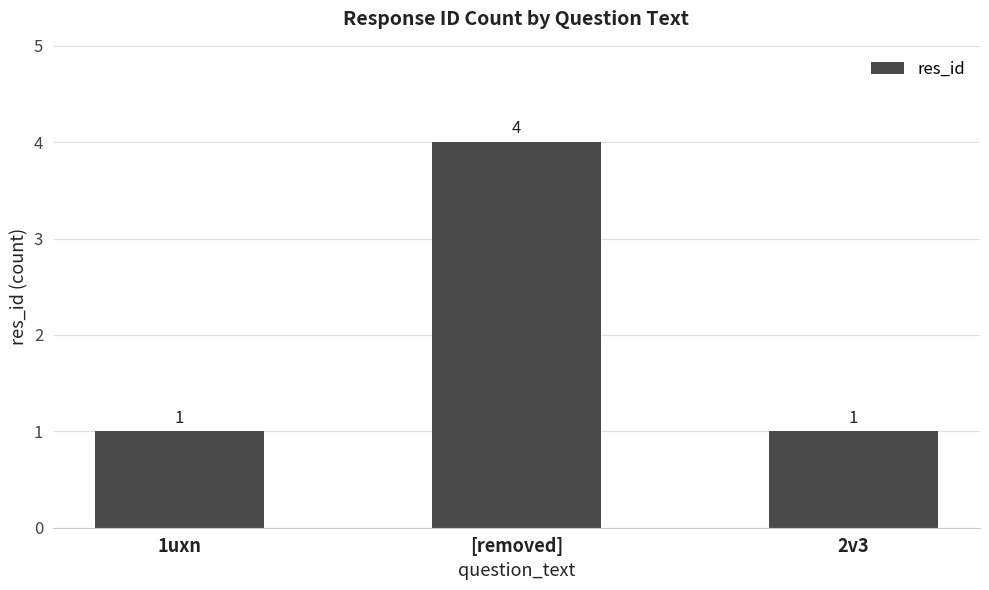

What is the approximate value at 1uxn?

1